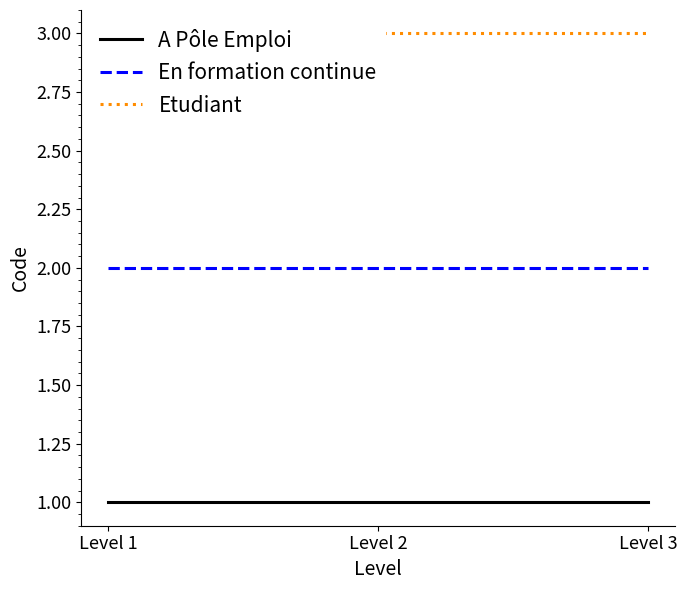

Count the number of data series in this chart.

3